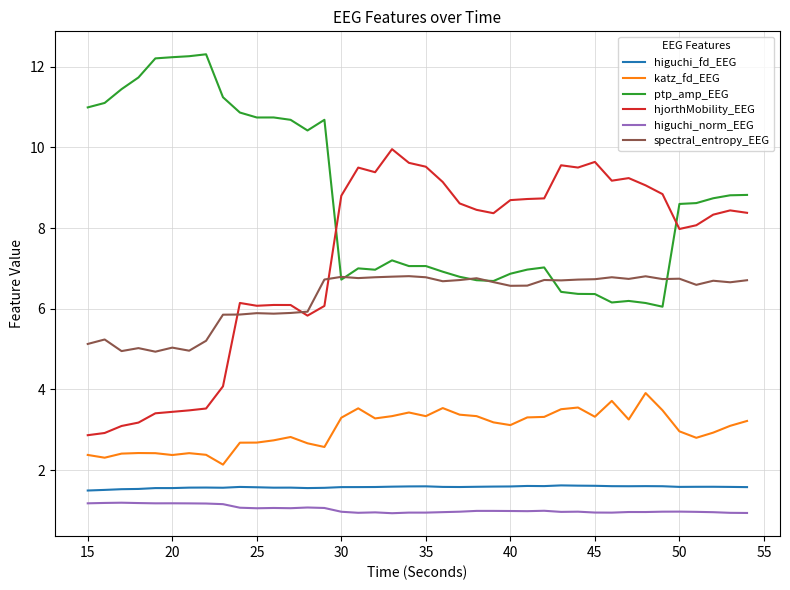

What is the minimum value for higuchi_norm_EEG?

0.9